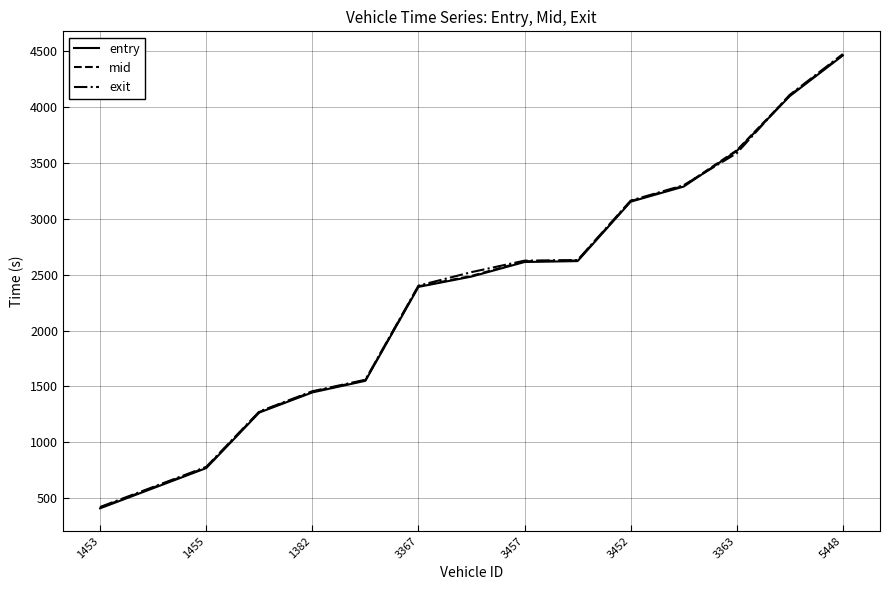

What is the highest value of the mid series?

4469.1